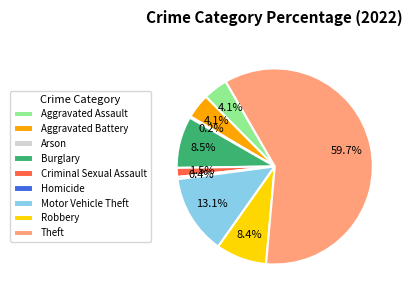

What is the largest slice in the pie chart?

Theft